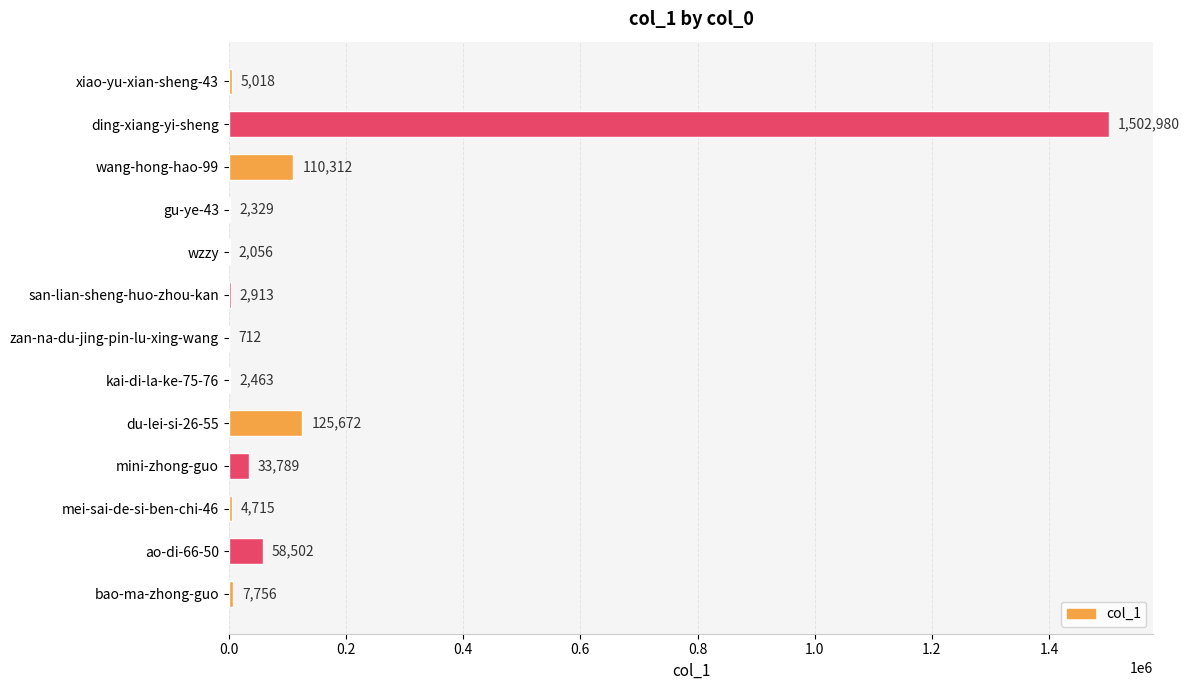

What value does the data have at xiao-yu-xian-sheng-43, to the nearest 100?

5000